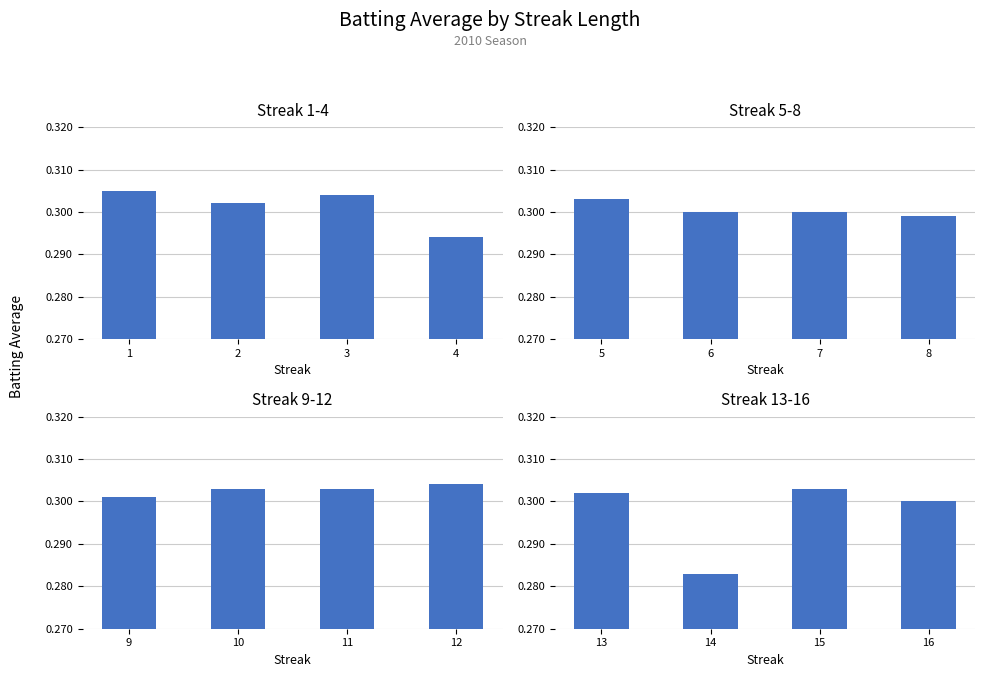

Is it true that the value at 14 is 0.4?

False